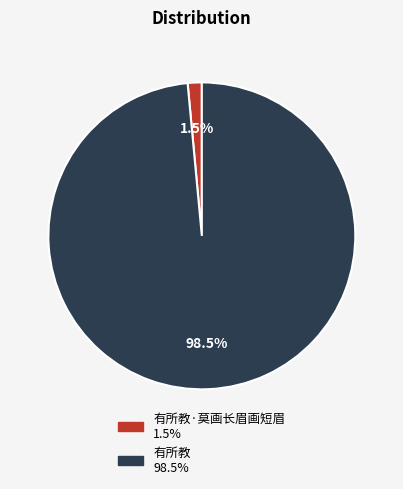

Is there any slice that represents more than half of the pie?

Yes